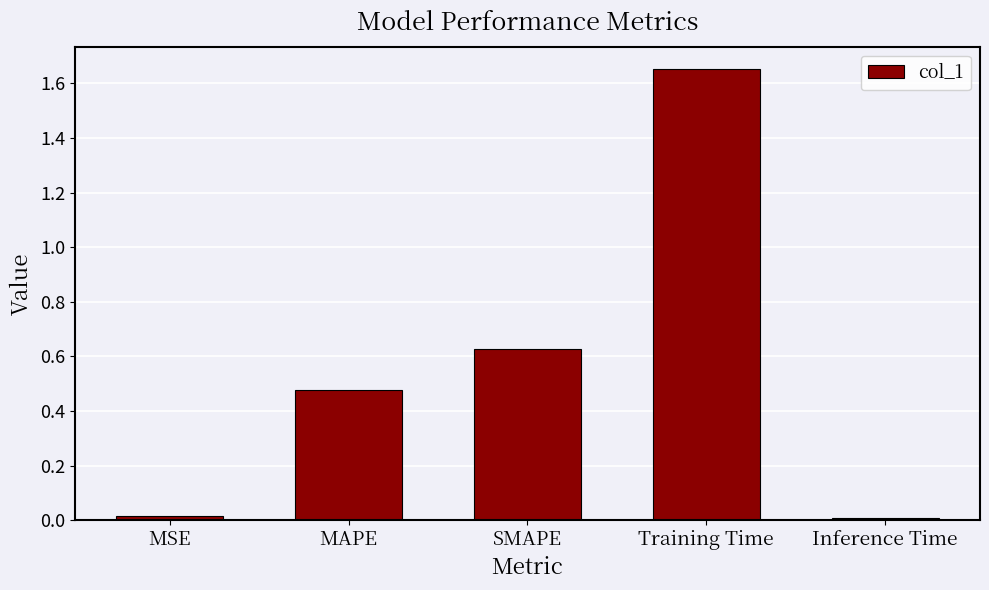

Is it true that the value at MAPE is 0.8?

False